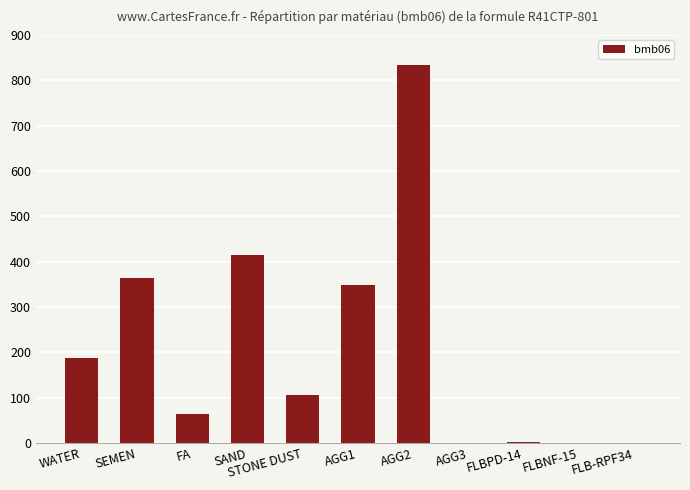

What is the ratio of the value at STONE DUST to the value at FA?

1.7